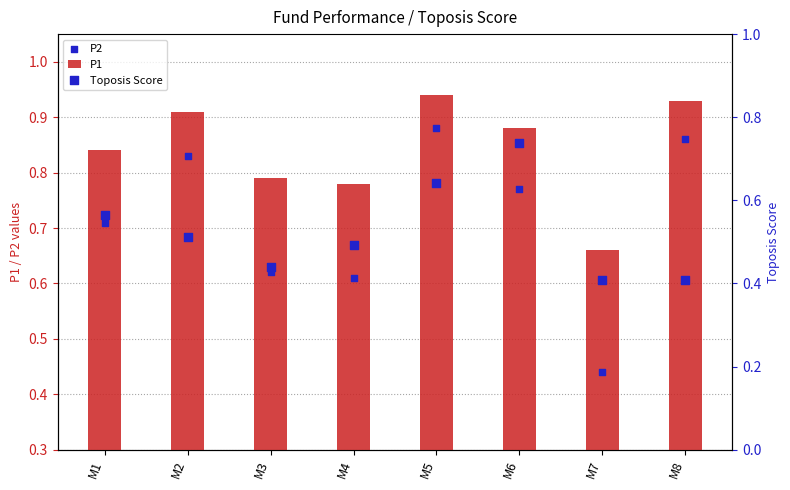

At which category is the sum across all series the highest?

M5